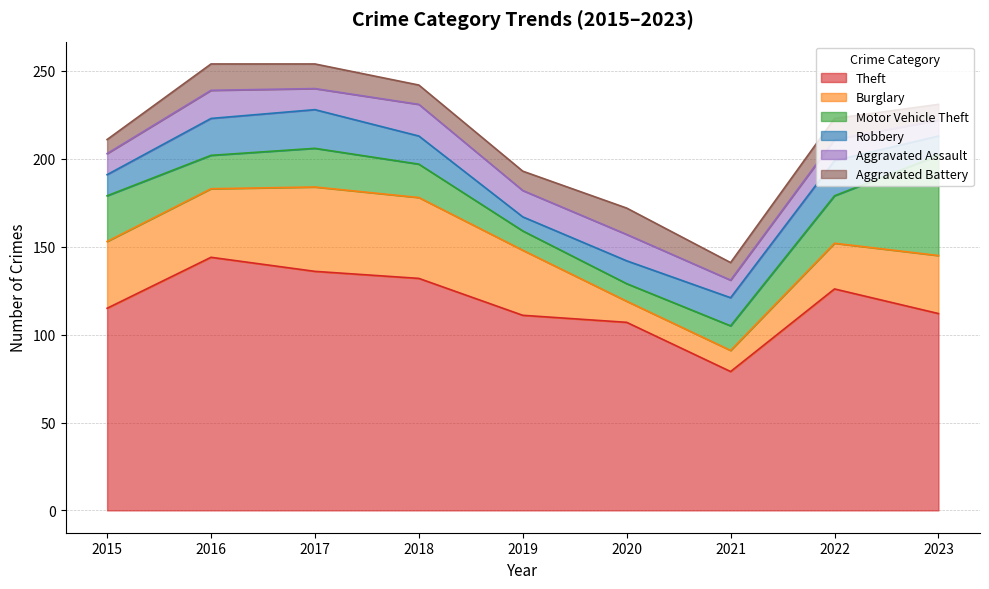

Rank the series by their maximum value, from highest to lowest.

Theft, Motor Vehicle Theft, Burglary, Robbery, Aggravated Assault, Aggravated Battery